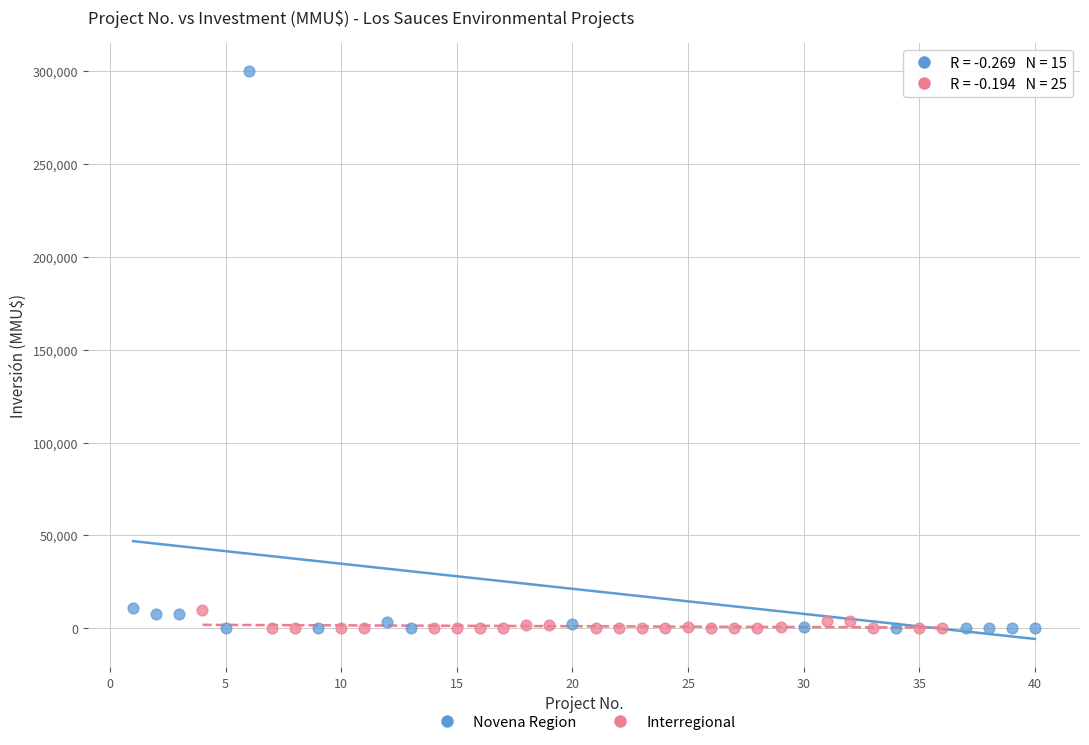

What are all the series names shown in the legend?

Novena Region, Interregional